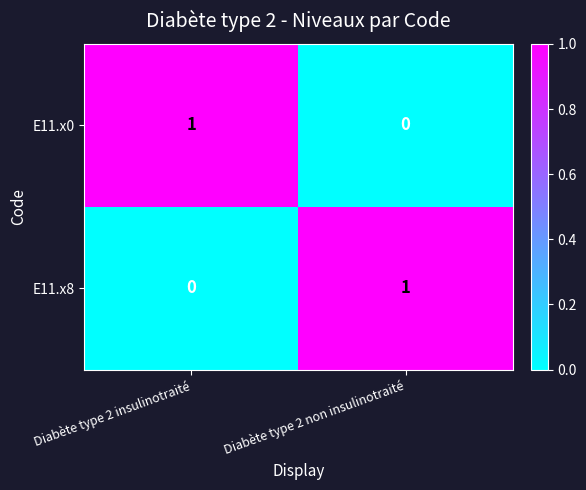

At which label is E11.x8 closest to 0?

Diabète type 2 insulinotraité